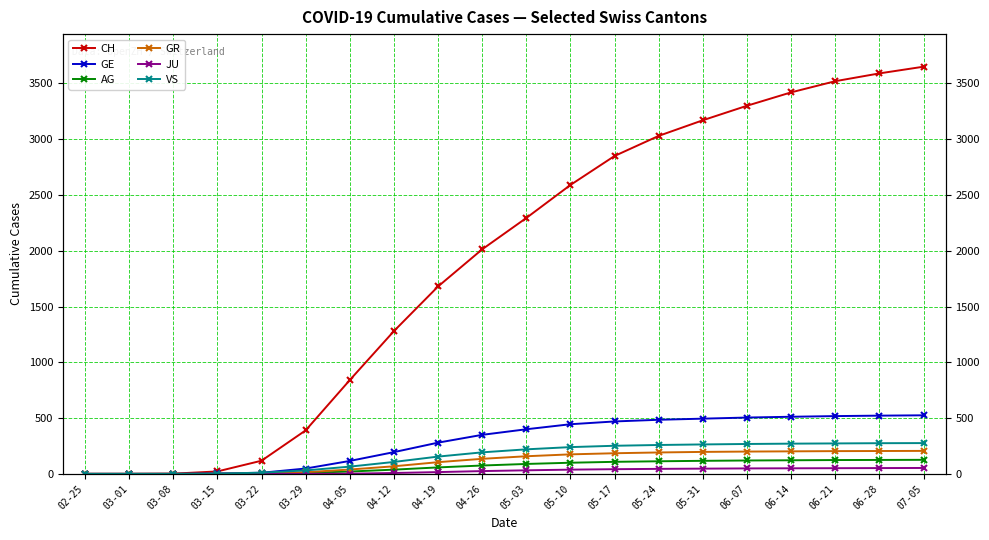

True or false: VS and AG intersect in this chart.

False